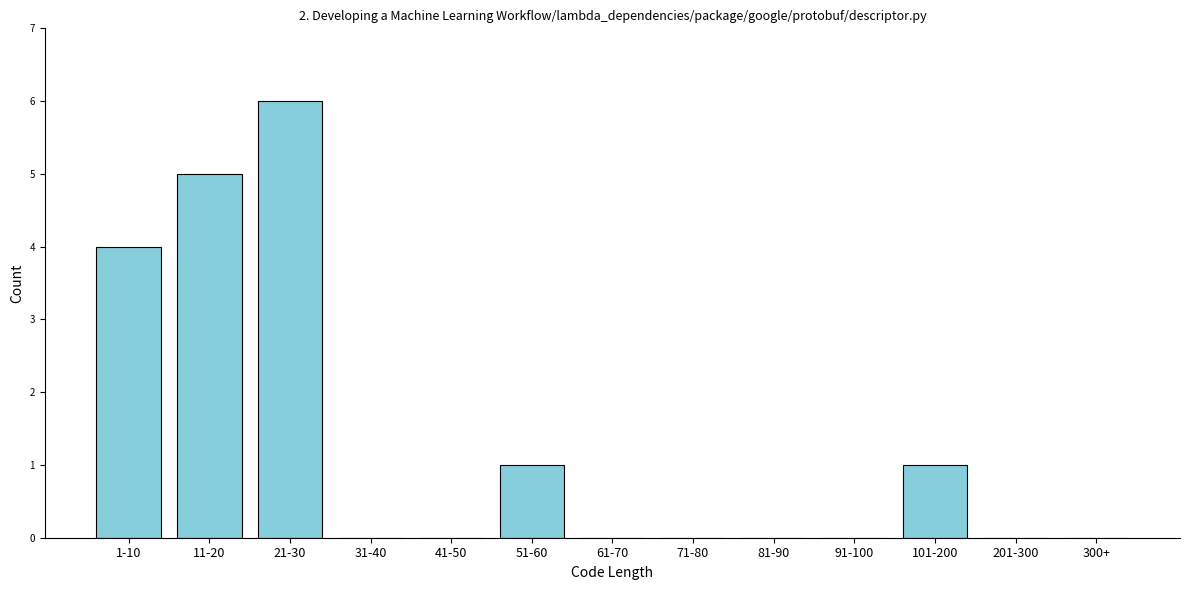

Reading left to right, extract all data points from this chart.

1-10=4	11-20=5	21-30=6	31-40=0	41-50=0	51-60=1	61-70=0	71-80=0	81-90=0	91-100=0	101-200=1	201-300=0	300+=0